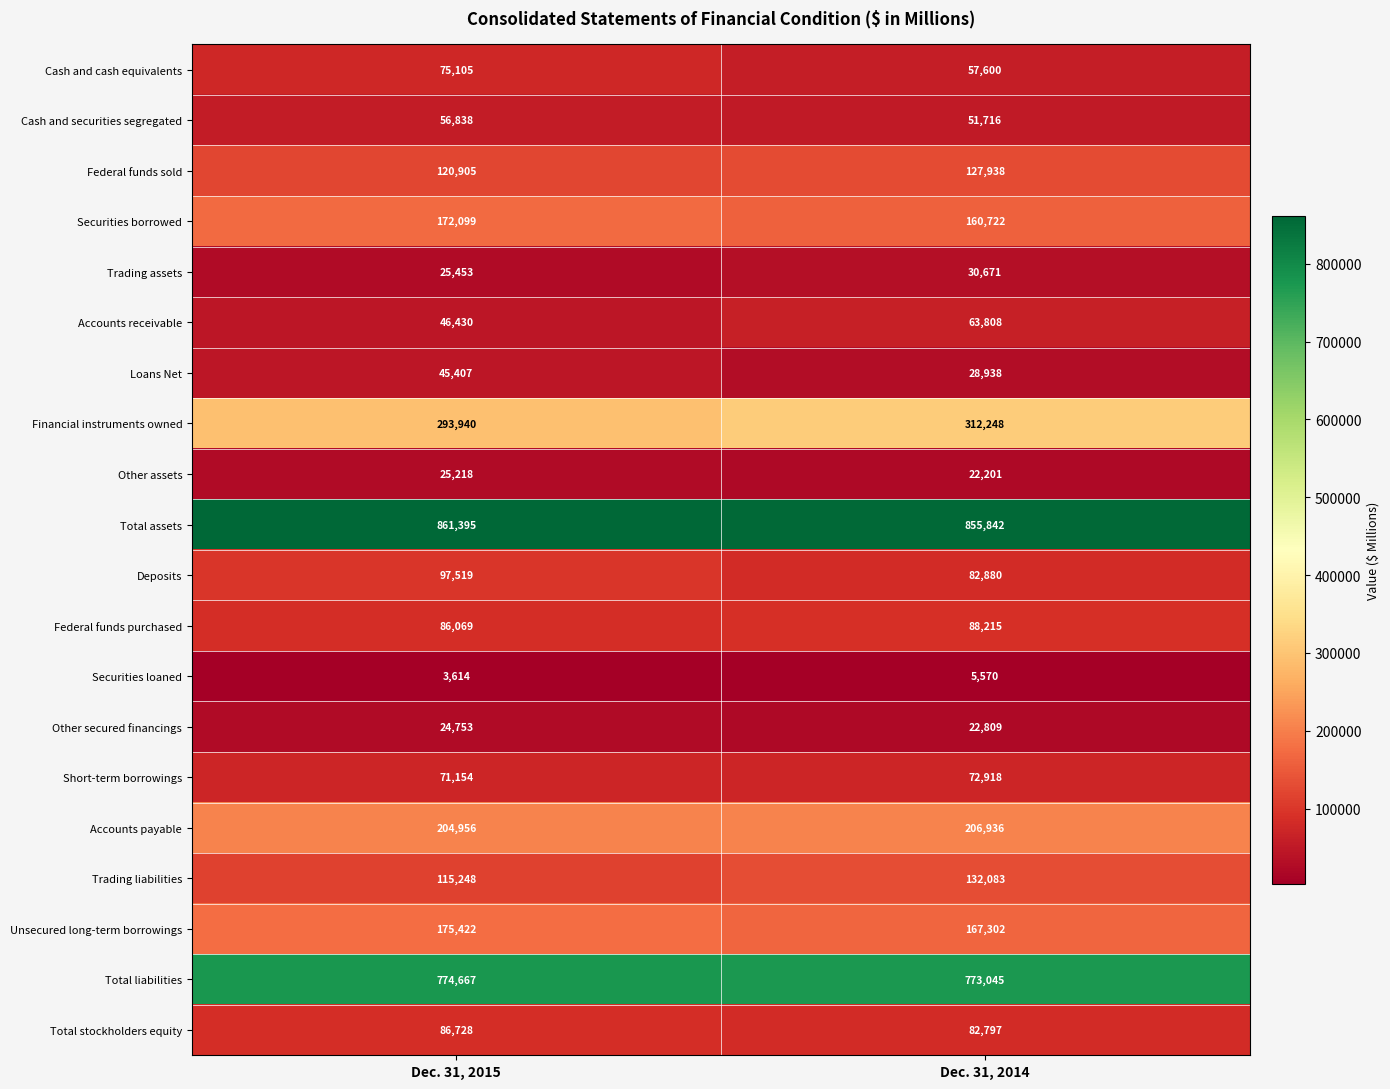

What is the average value of the Accounts receivable series?

55119